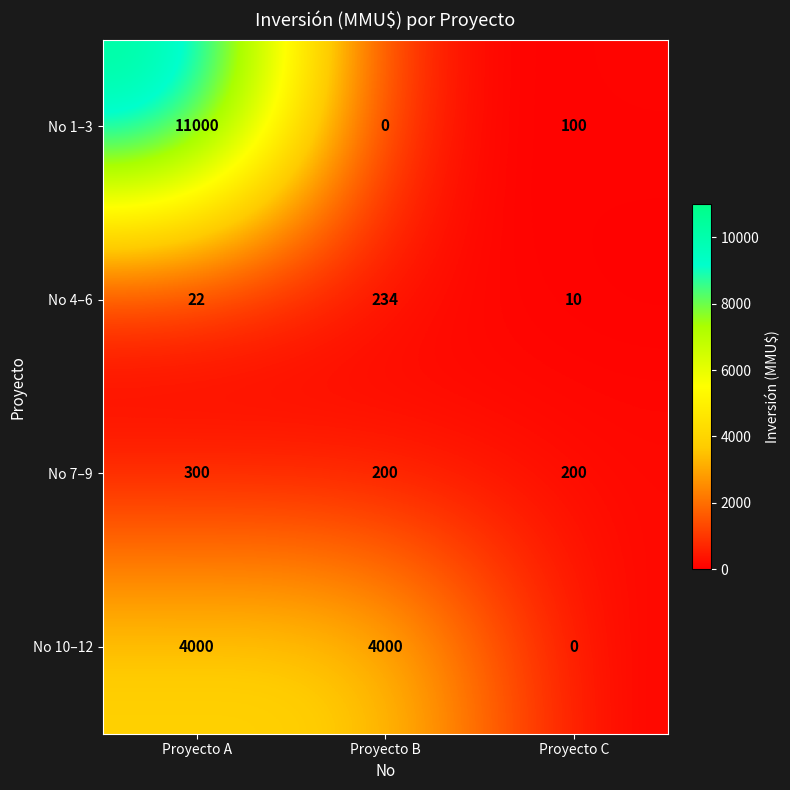

At which label does No 1–3 first exceed 100?

Proyecto A